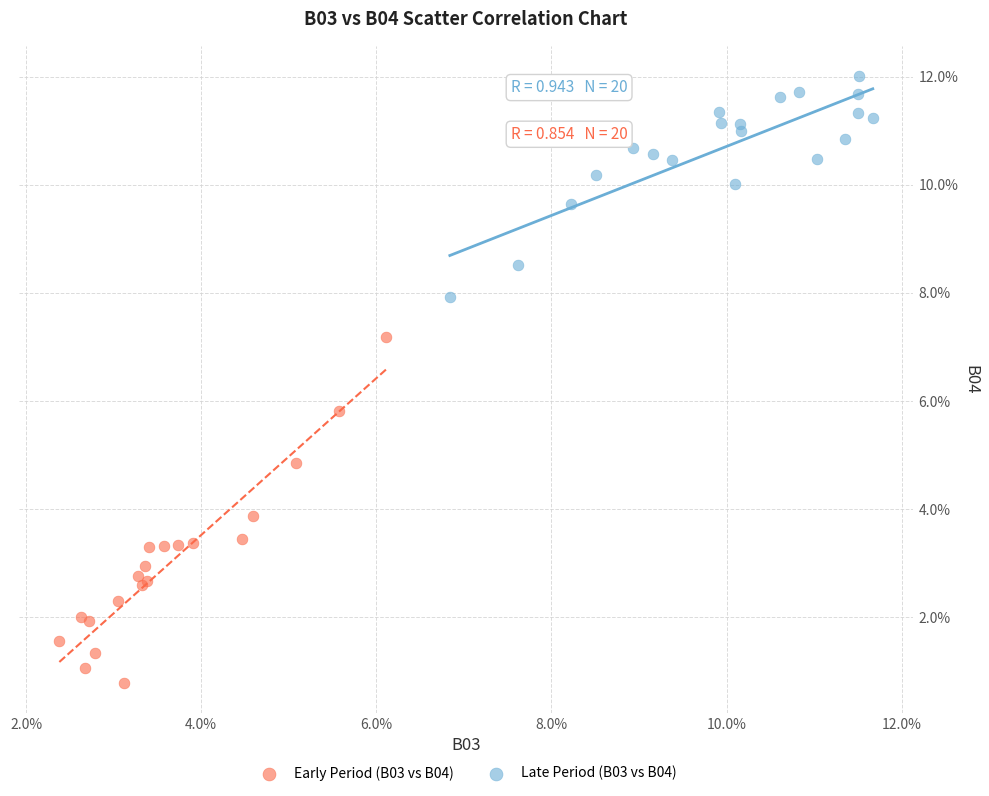

What are all the series names shown in the legend?

Early Period (B03 vs B04), Late Period (B03 vs B04)